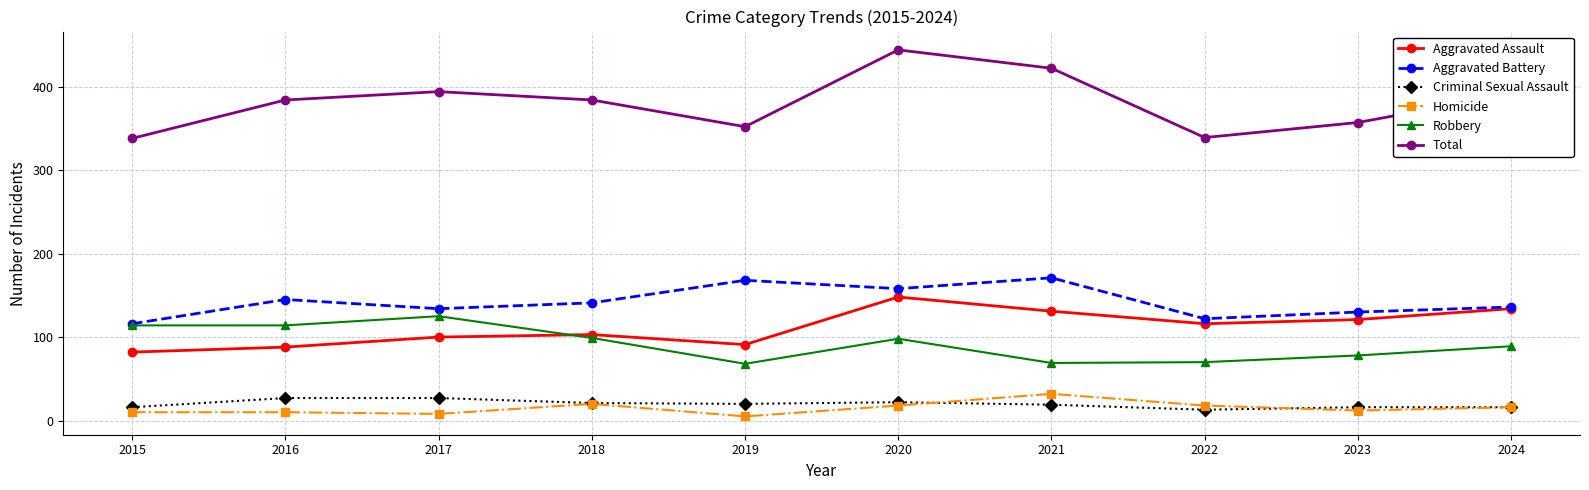

Which series has the largest range (max minus min)?

Total